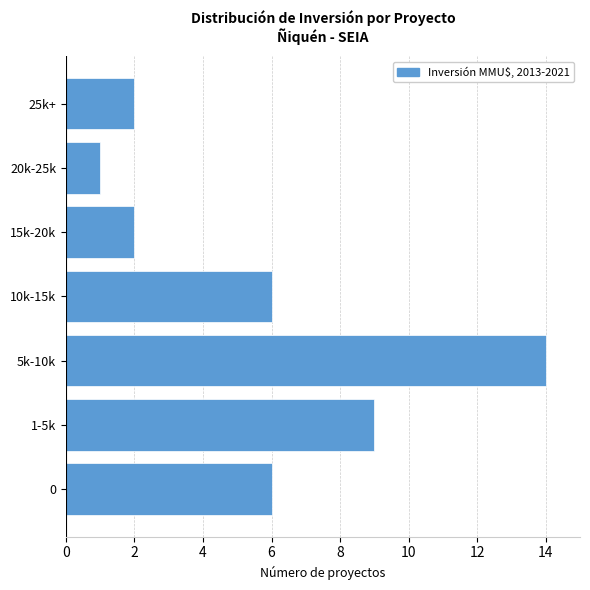

Reading bottom to top, transcribe all the data shown in this chart.

0=6	1-5k=9	5k-10k=14	10k-15k=6	15k-20k=2	20k-25k=1	25k+=2